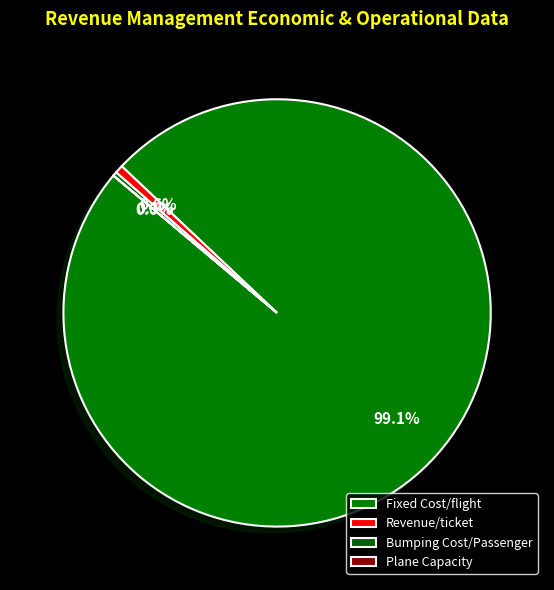

Is it true that Revenue/ticket is 14% of the pie?

False